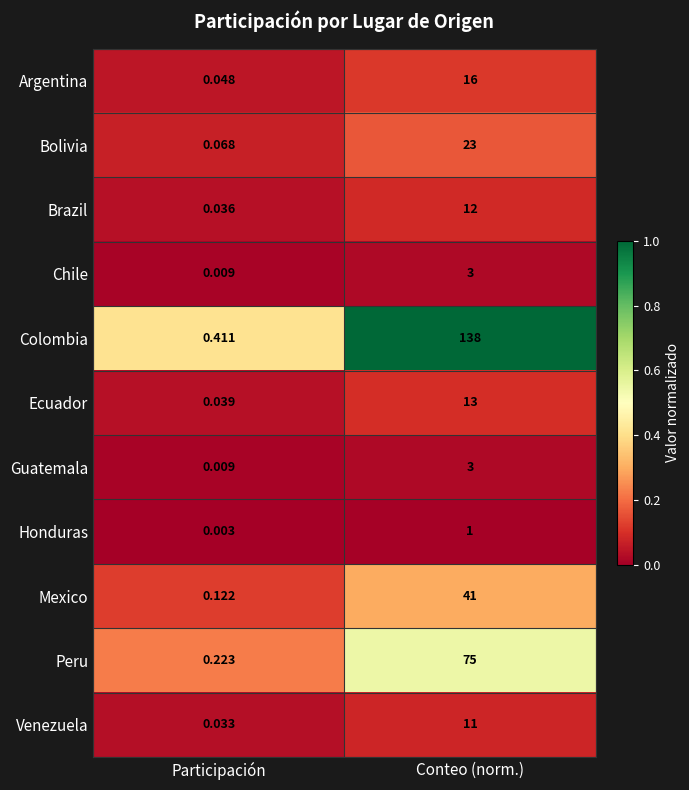

At which category is the sum across all series the highest?

Conteo (norm.)